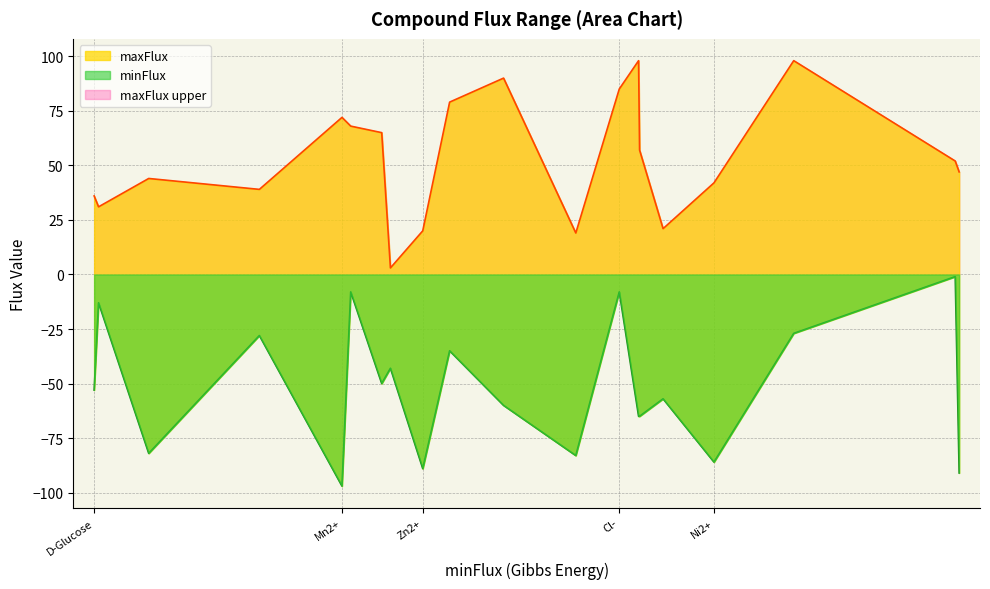

Between K+ and Ni2+, which series saw the biggest shift?

minFlux